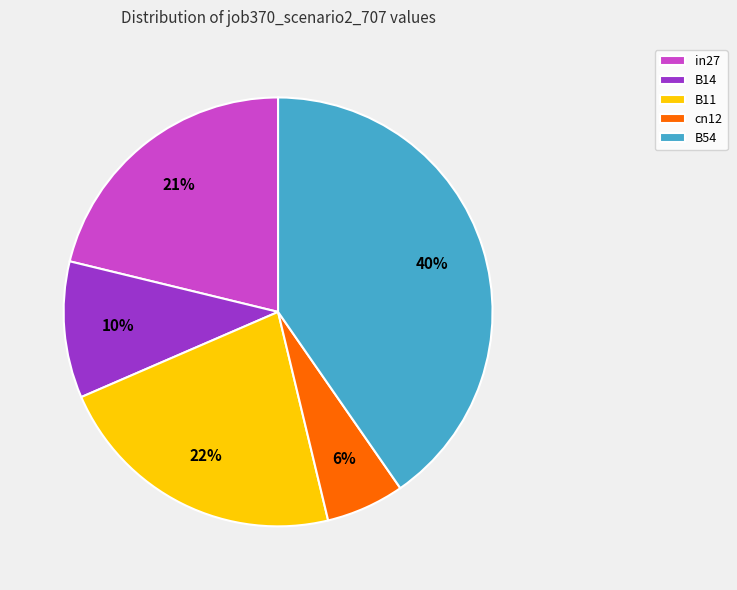

Which category has the smallest portion of the pie?

cn12